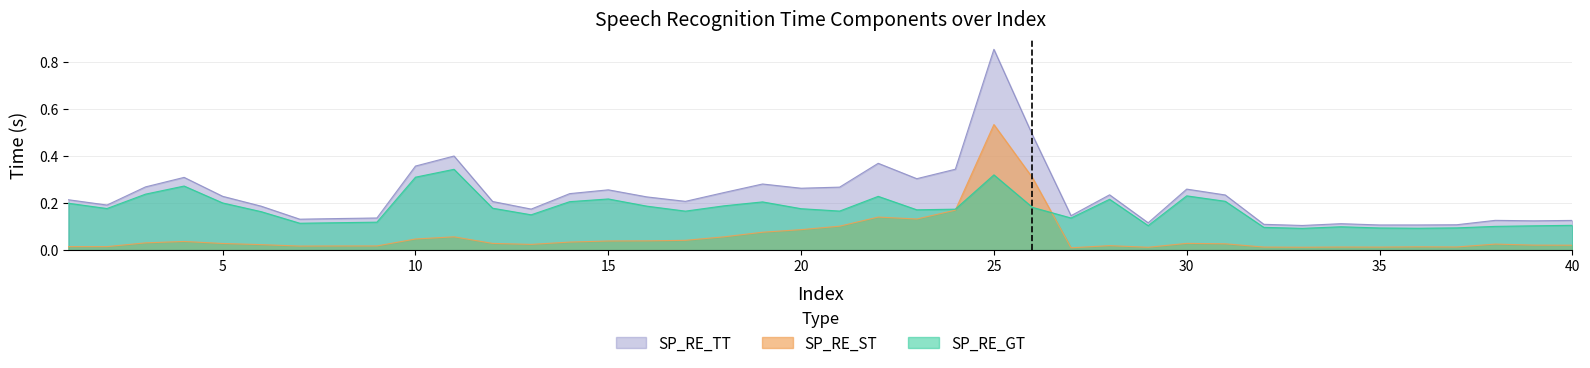

At how many categories does at least one series exceed 0?

40